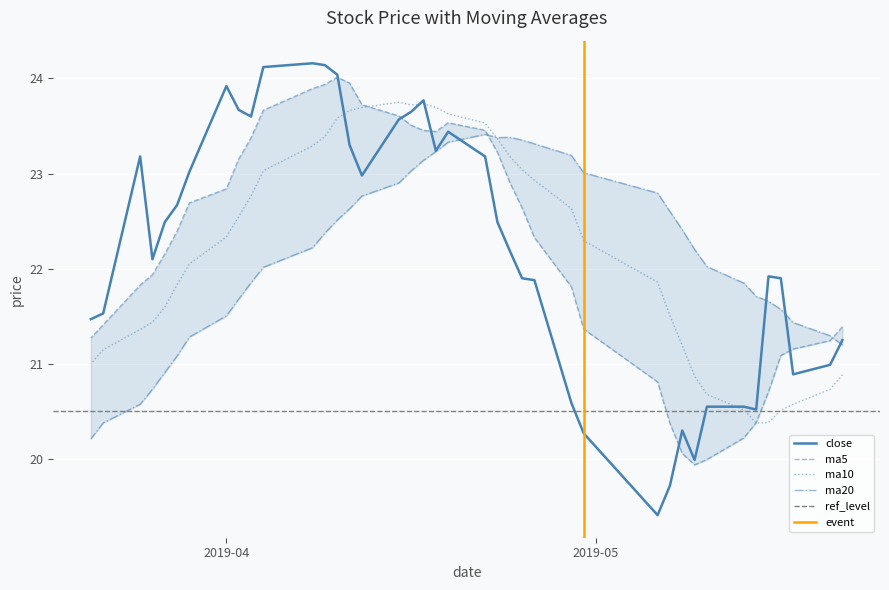

What is the total value across all series at 2019-05-21?

84.7